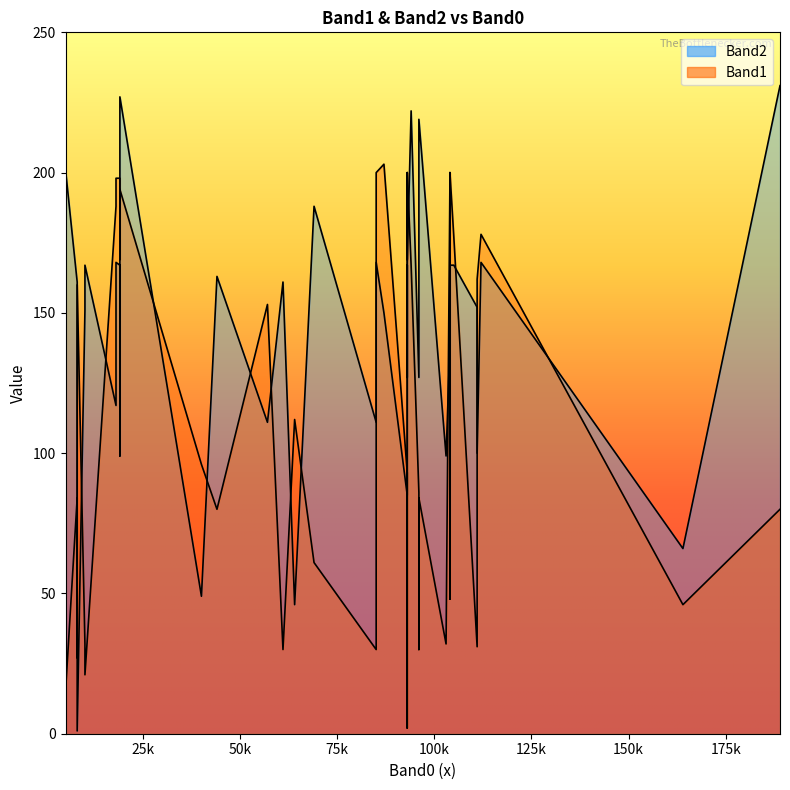

What is the spread (max minus min) of values at 104?

59